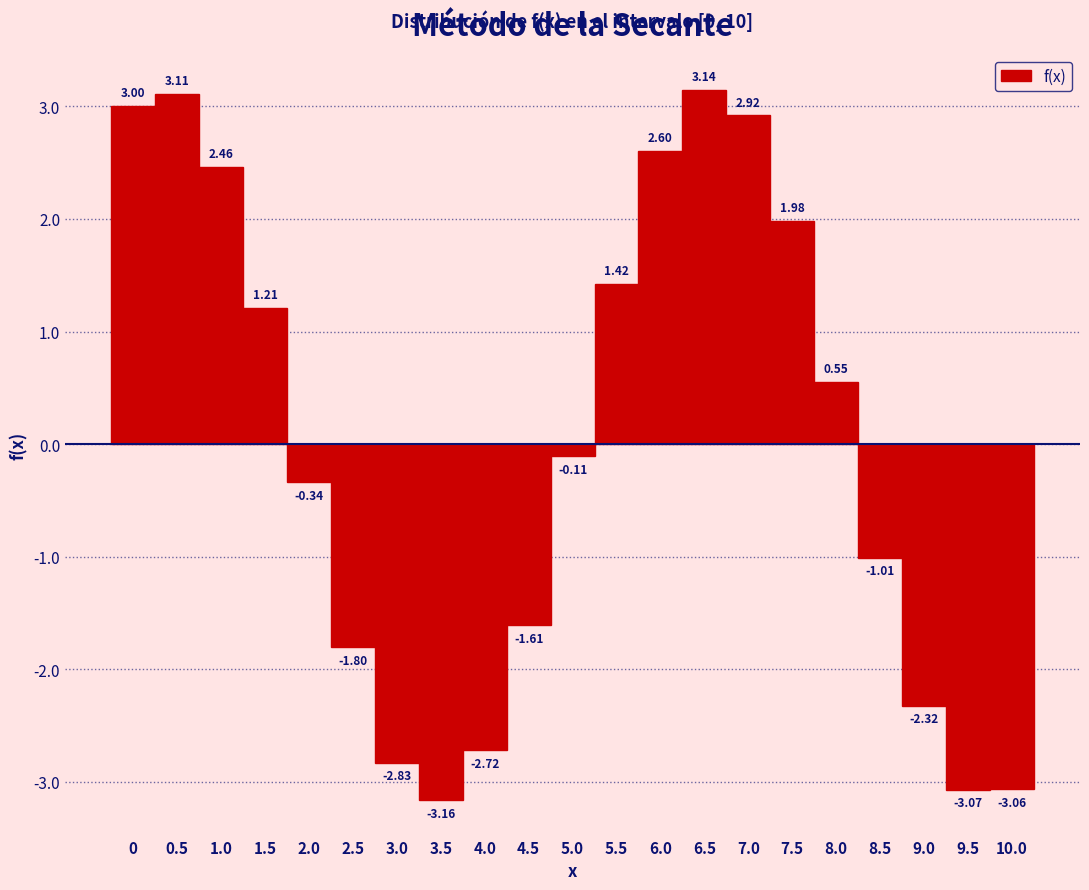

What is the height of the bar covering 6.25 to 6.75 on the x-axis?

3.14